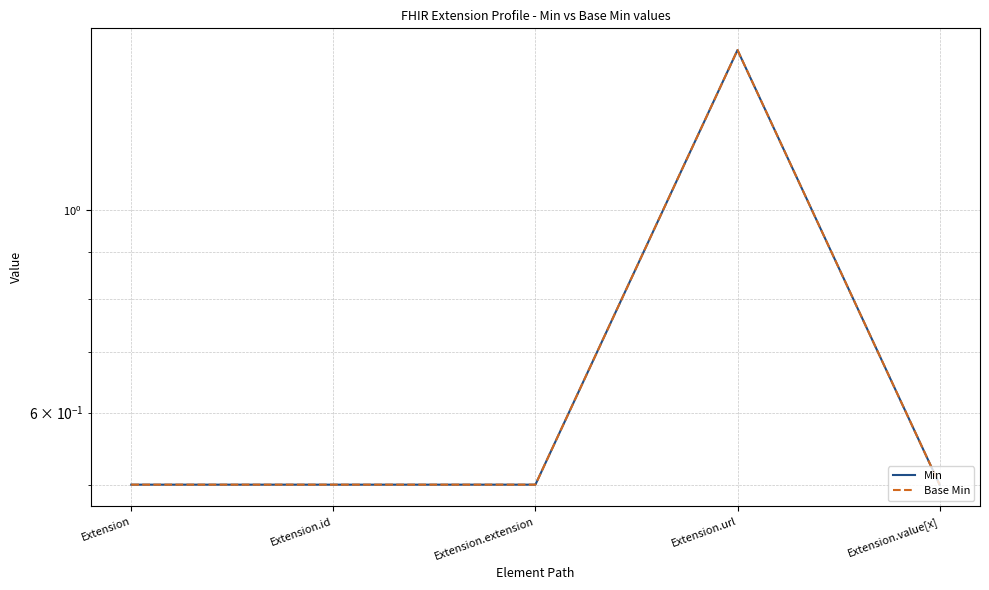

True or false: Base Min has more than 0 points higher than both neighbors.

True